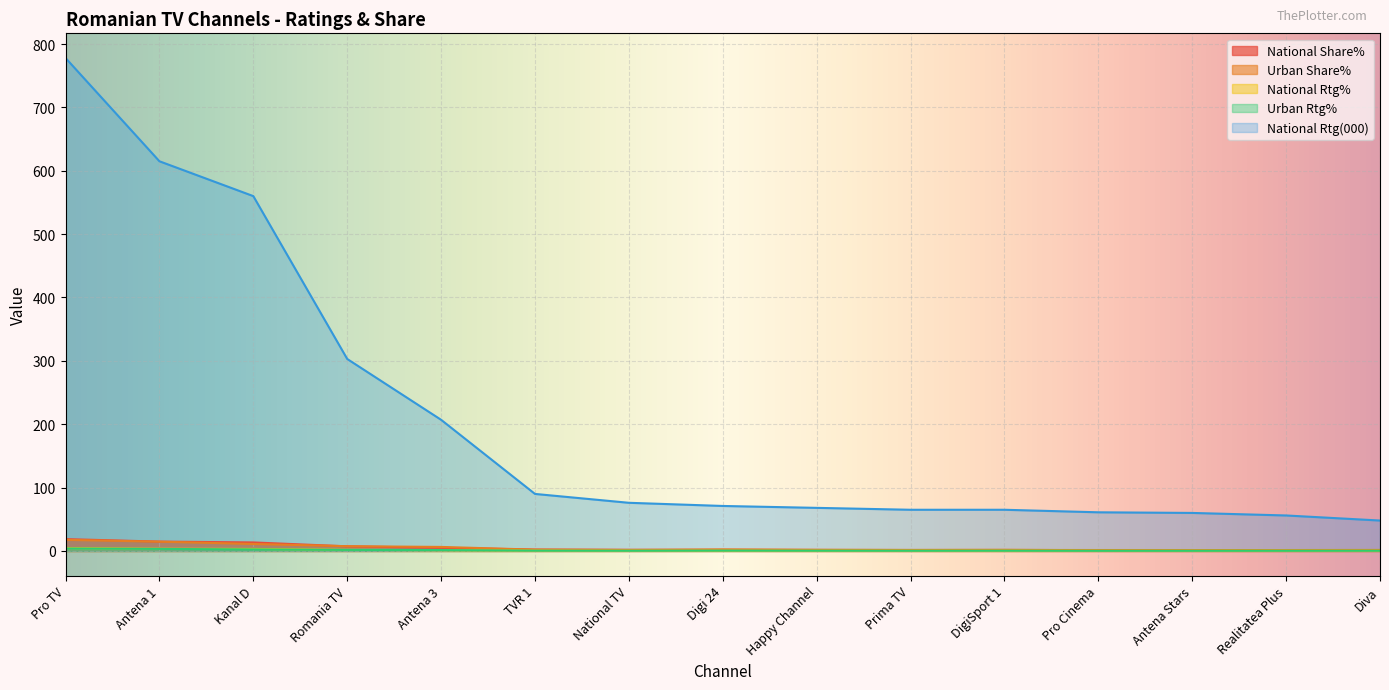

Which series has the largest total across all categories?

National Rtg(000)